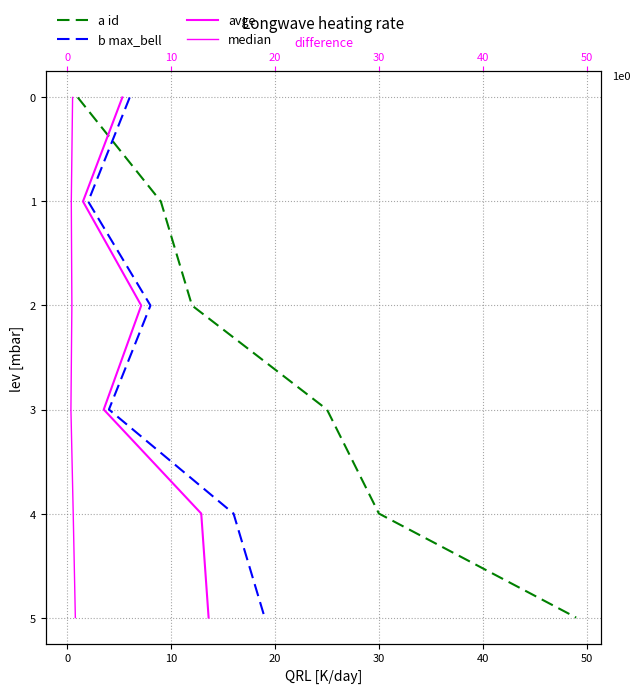

Count the number of data series in this chart.

4